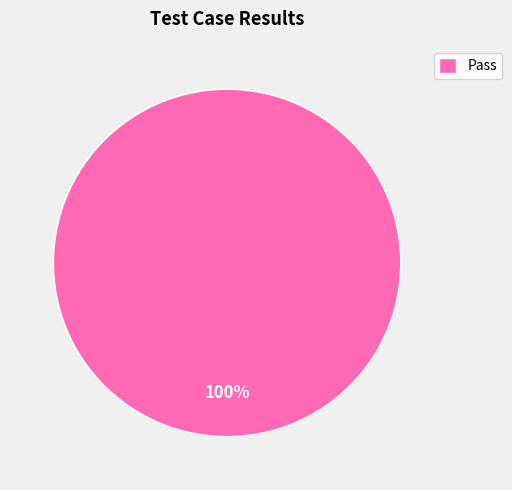

What percentage is the Pass slice, to the nearest percent?

100%